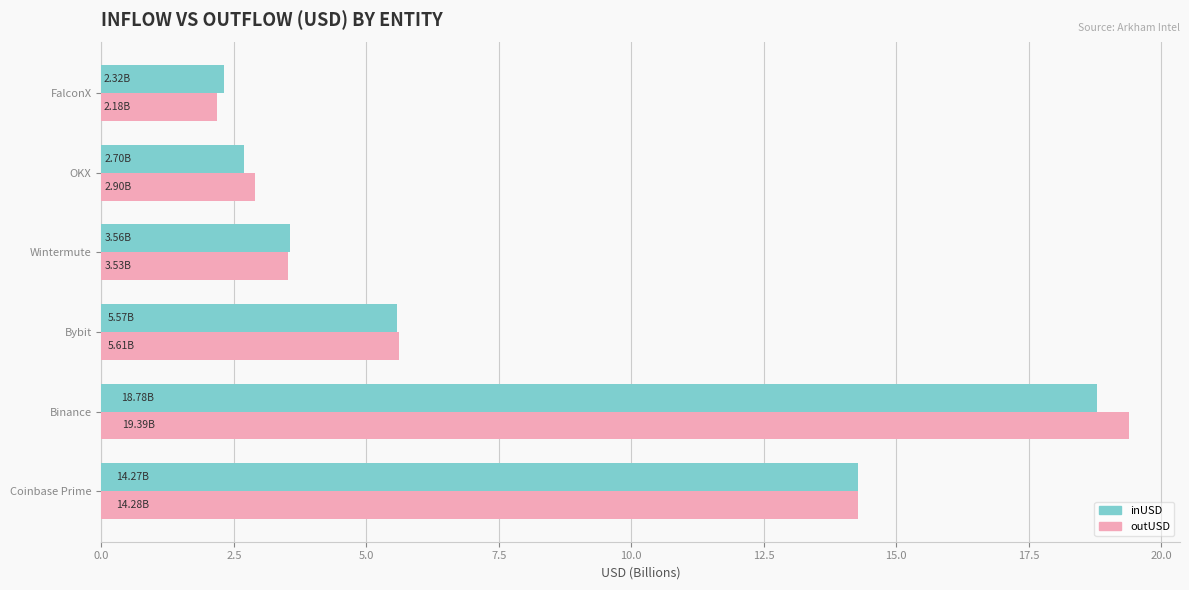

Which series has the widest spread of values?

outUSD